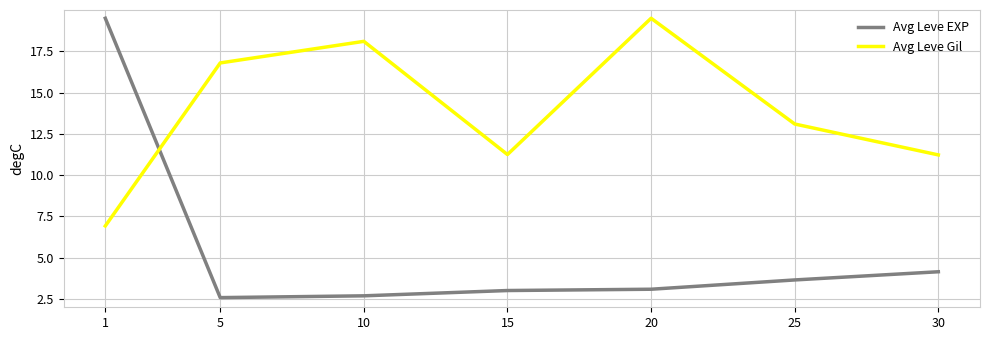

Rank the series at 25 from highest to lowest value.

Avg Leve Gil, Avg Leve EXP